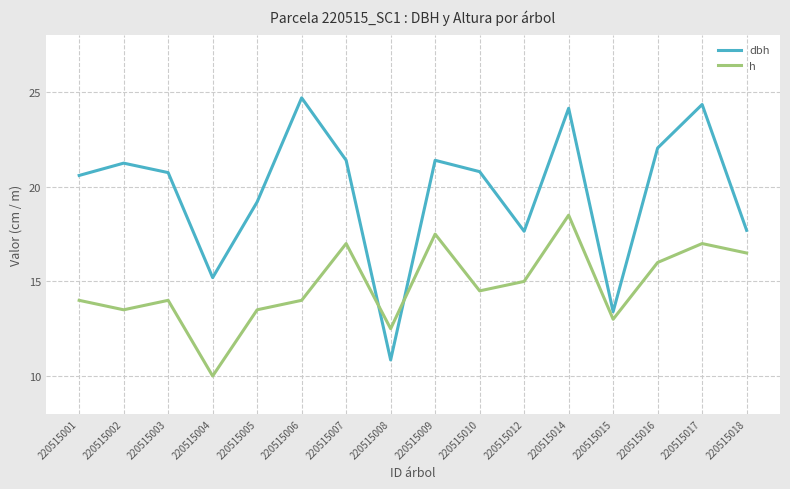

How many interior local valleys does the h series have?

5